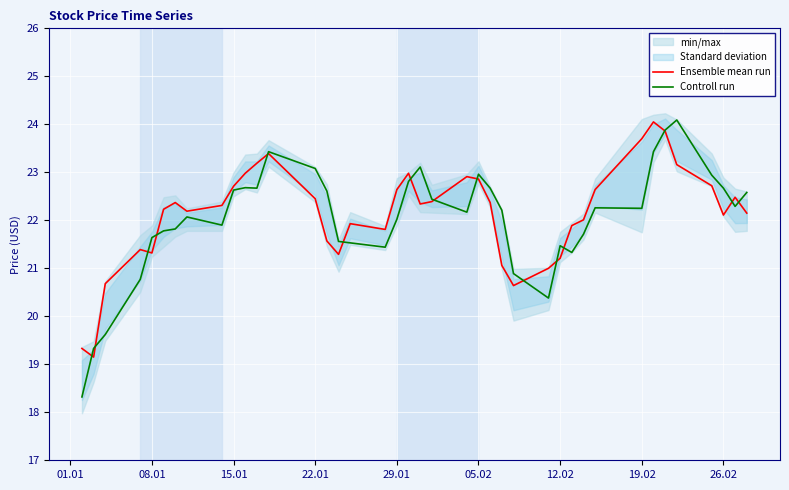

The value of Ensemble mean run at 15.01 is 40.9. True or false?

False